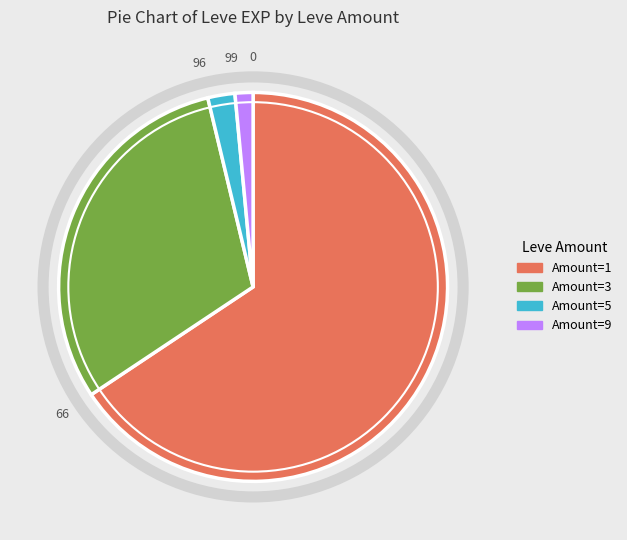

Is there any slice that represents more than half of the pie?

Yes